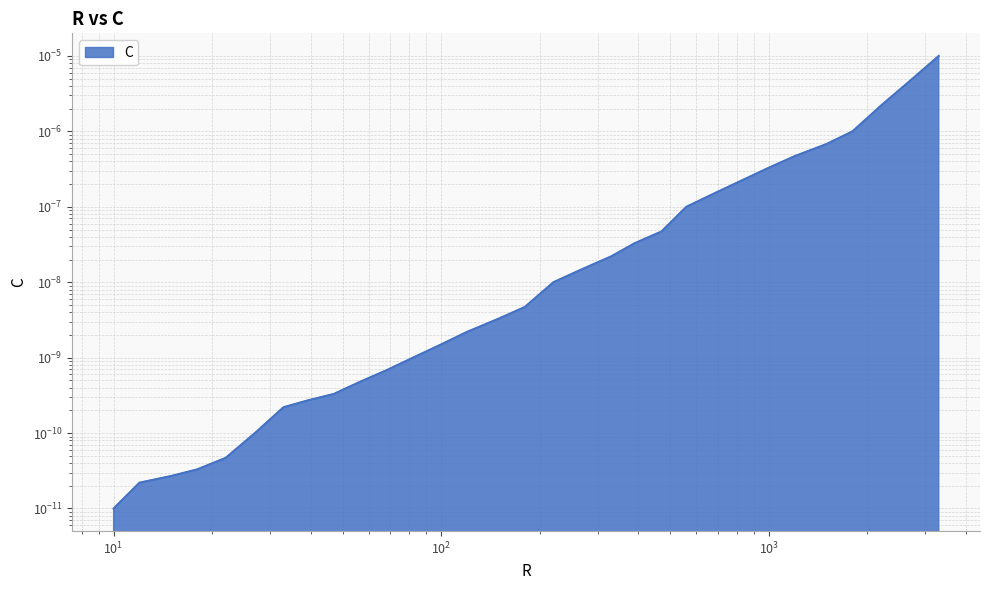

Between 180 and 15, which is larger?

180